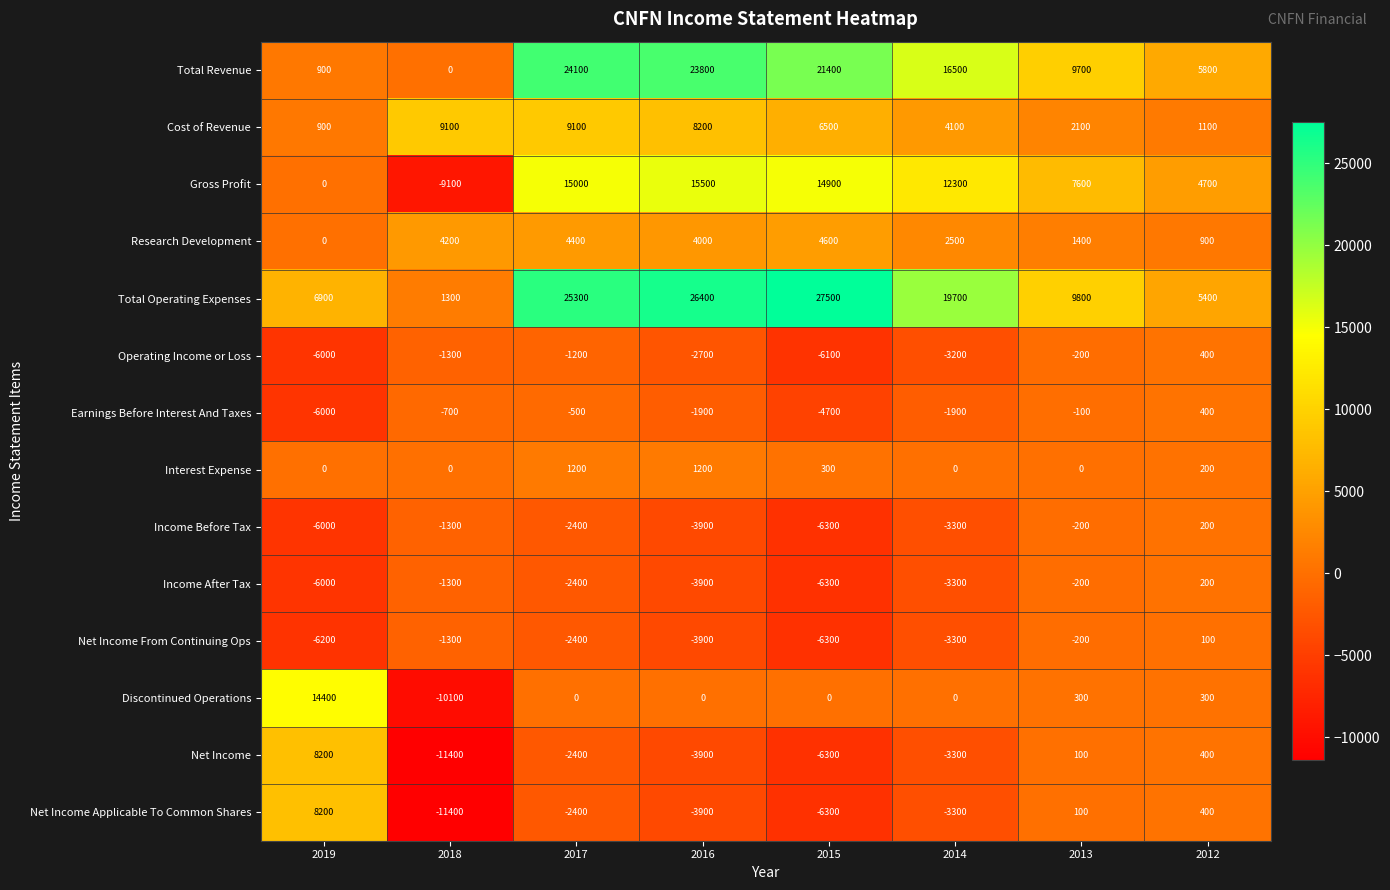

What is the difference between the Operating Income or Loss values at 2019 and 2017?

4800